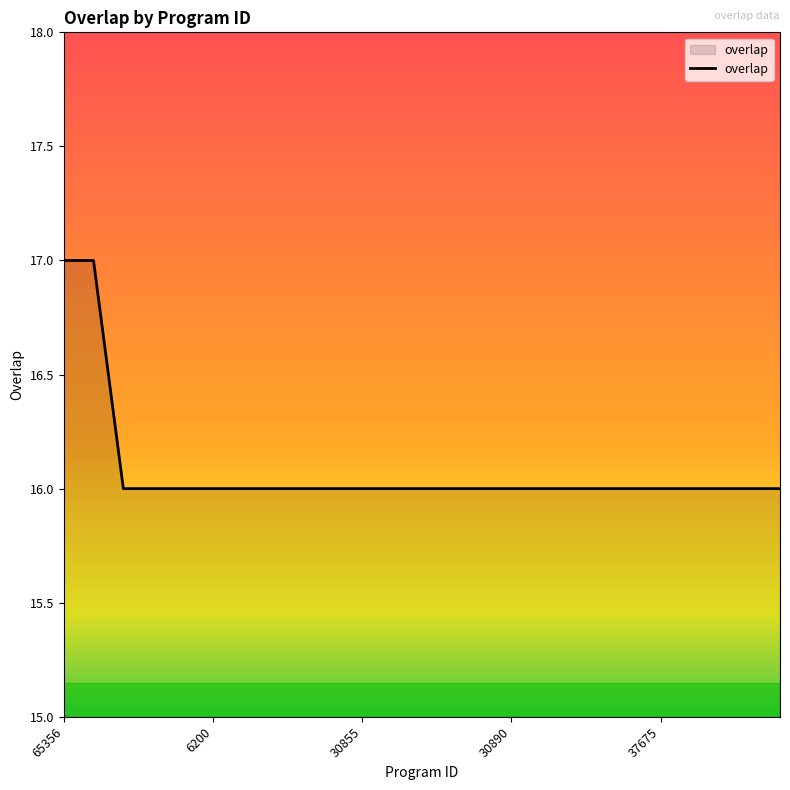

What is the minimum value shown in the chart?

16